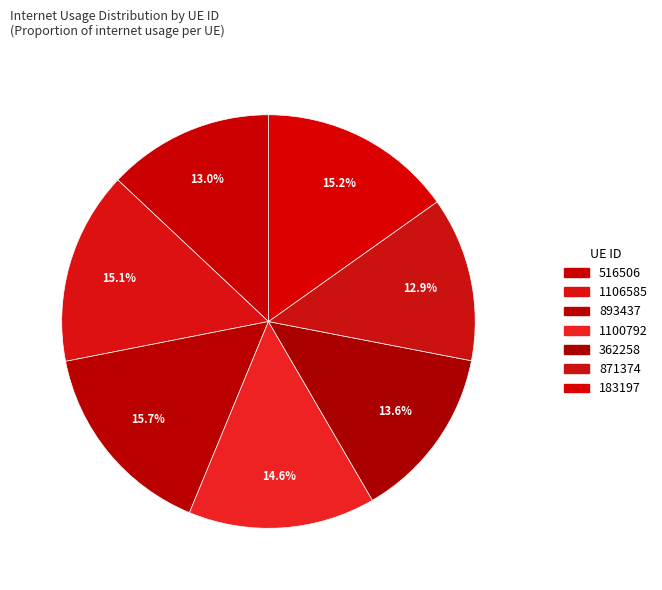

Is it true that 362258 is 14% of the pie?

True